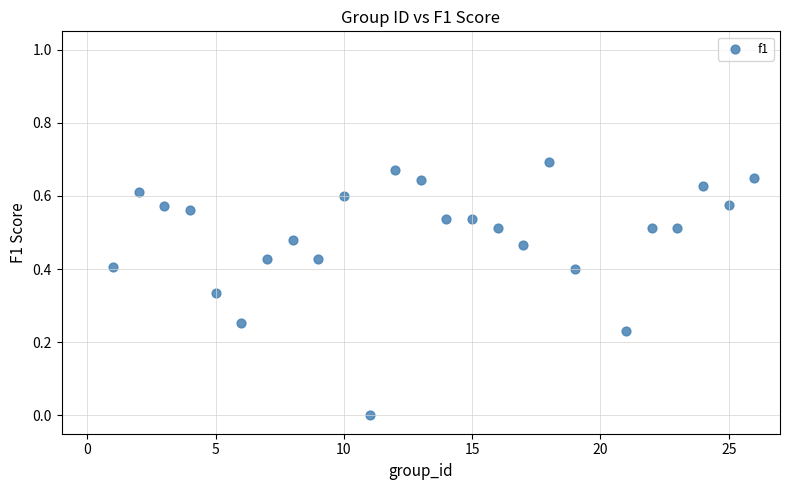

What is the range of X values (max minus min)?

25.0